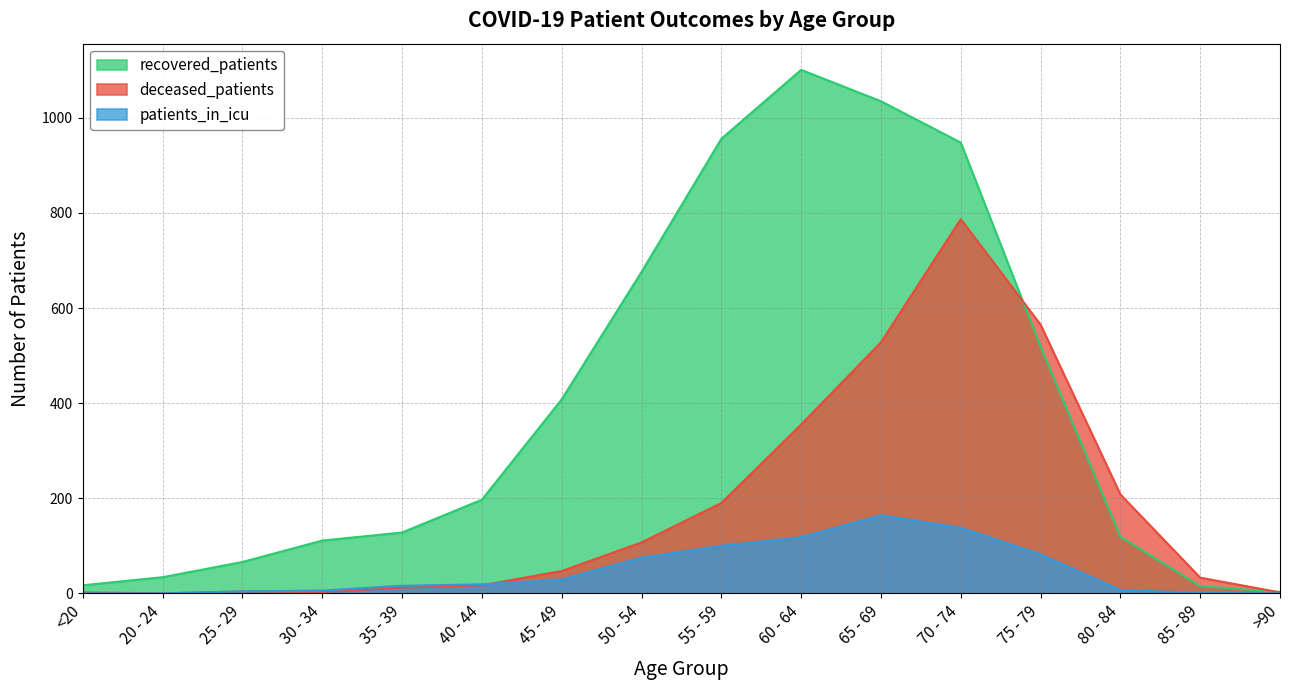

Where does the deceased_patients series first go above 47?

50 - 54